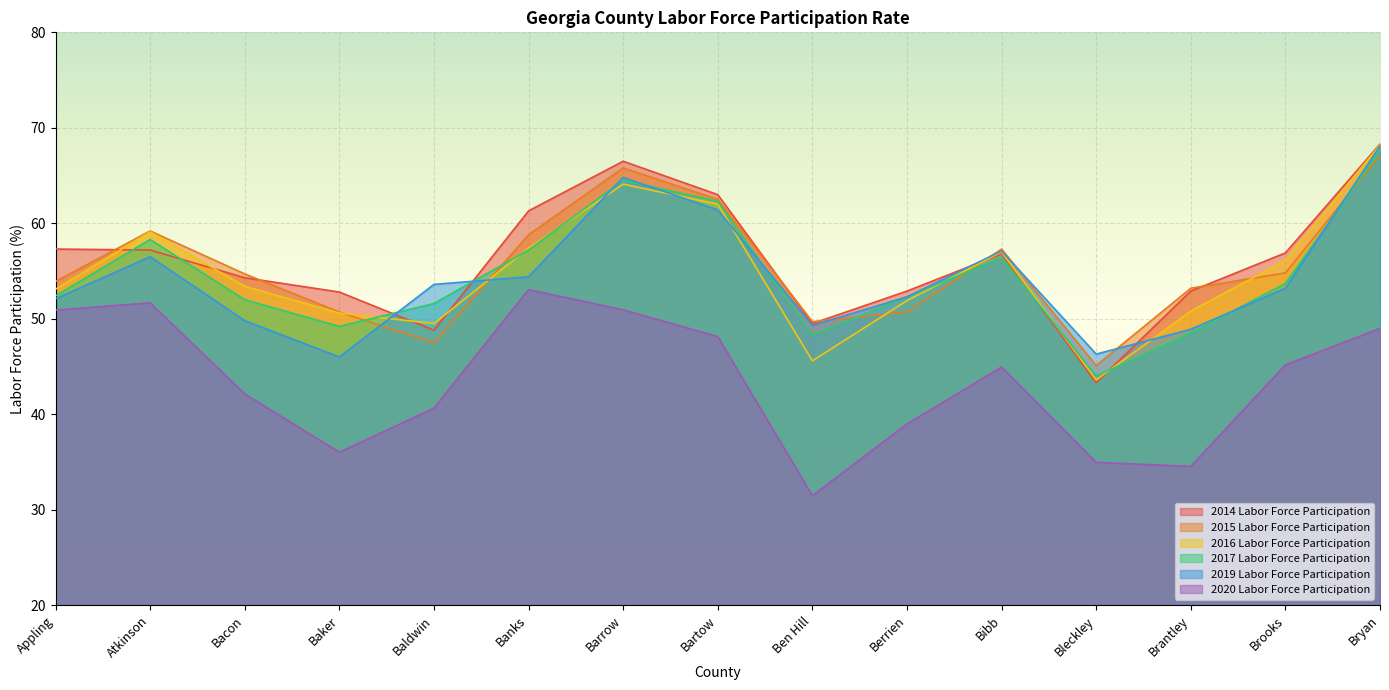

At which category does 2019 Labor Force Participation reach its first local peak?

Atkinson